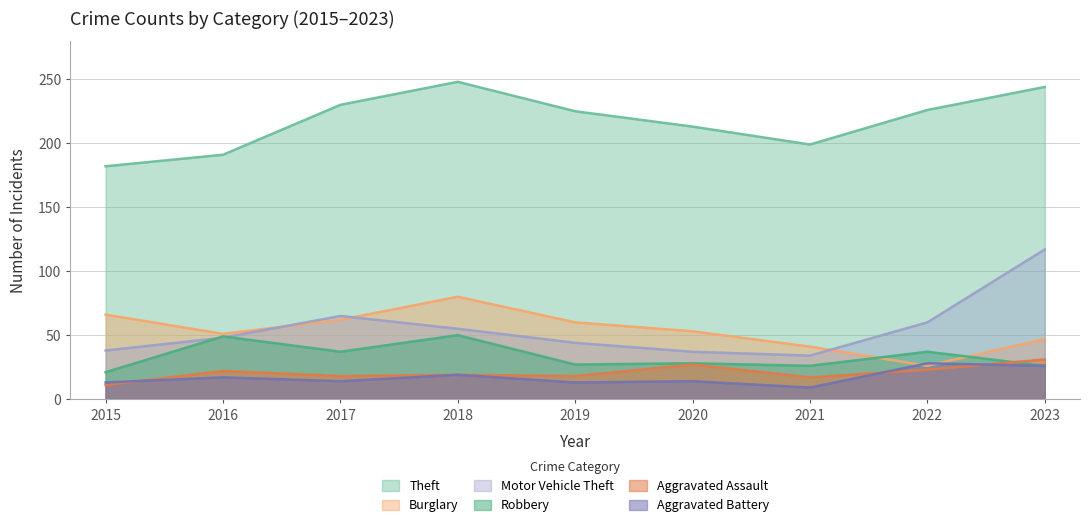

True or false: Robbery has more than 0 interior local peaks.

True